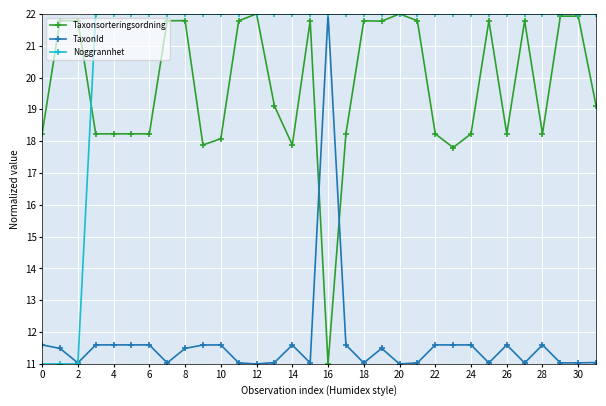

True or false: Taxonsorteringsordning has more than 0 interior local peaks.

True